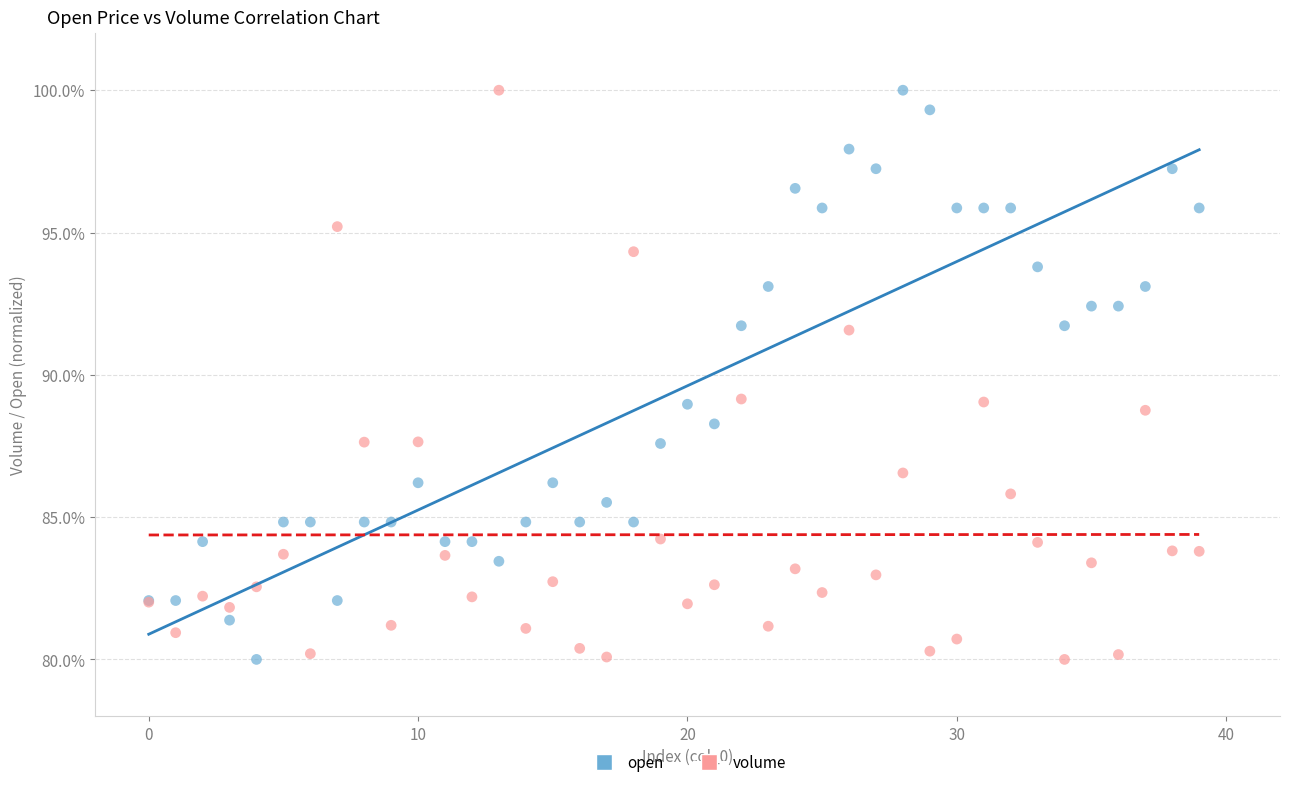

What are all the series names shown in the legend?

open, volume